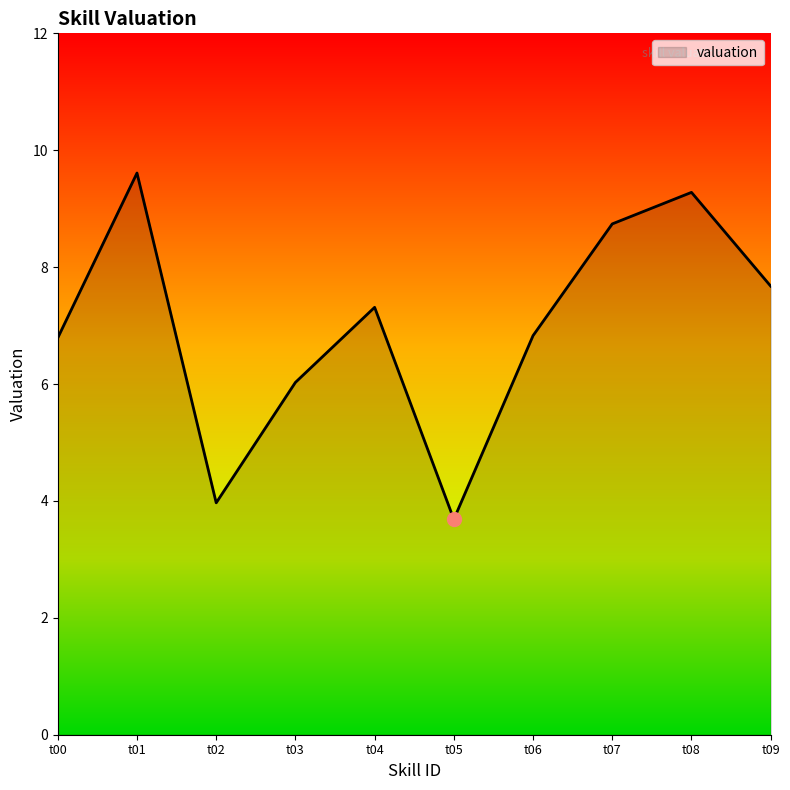

At which label does the data first exceed 7?

t01